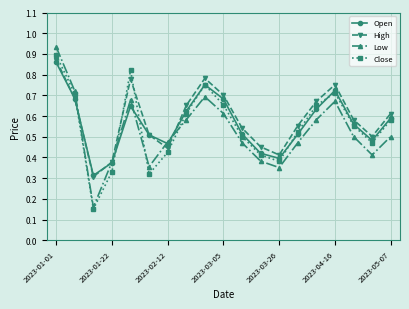

How many interior local valleys does the Open series have?

4